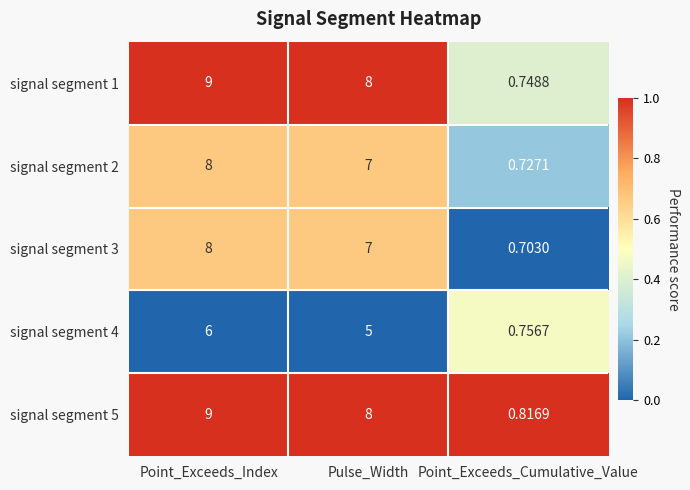

At which category does the chart reach its minimum across all series?

Point_Exceeds_Cumulative_Value